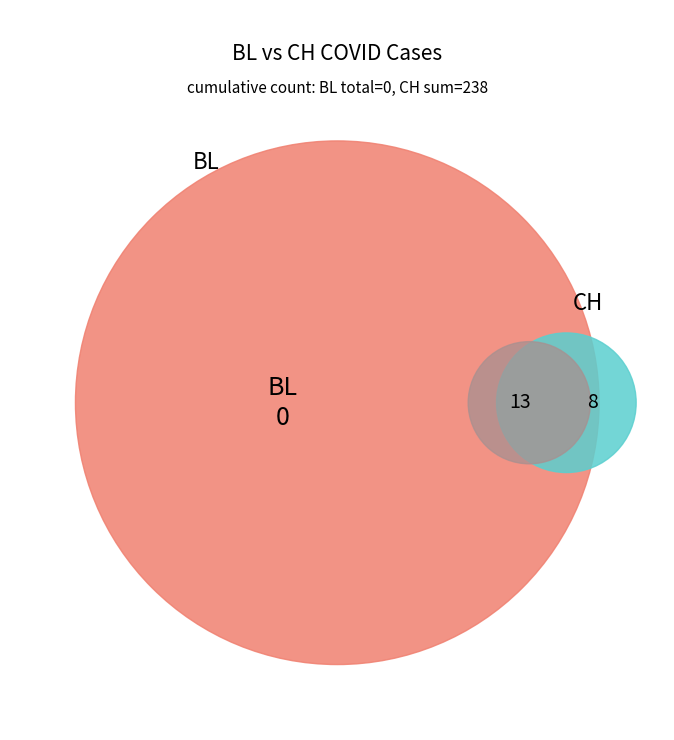

Which series has the widest spread of values?

CH